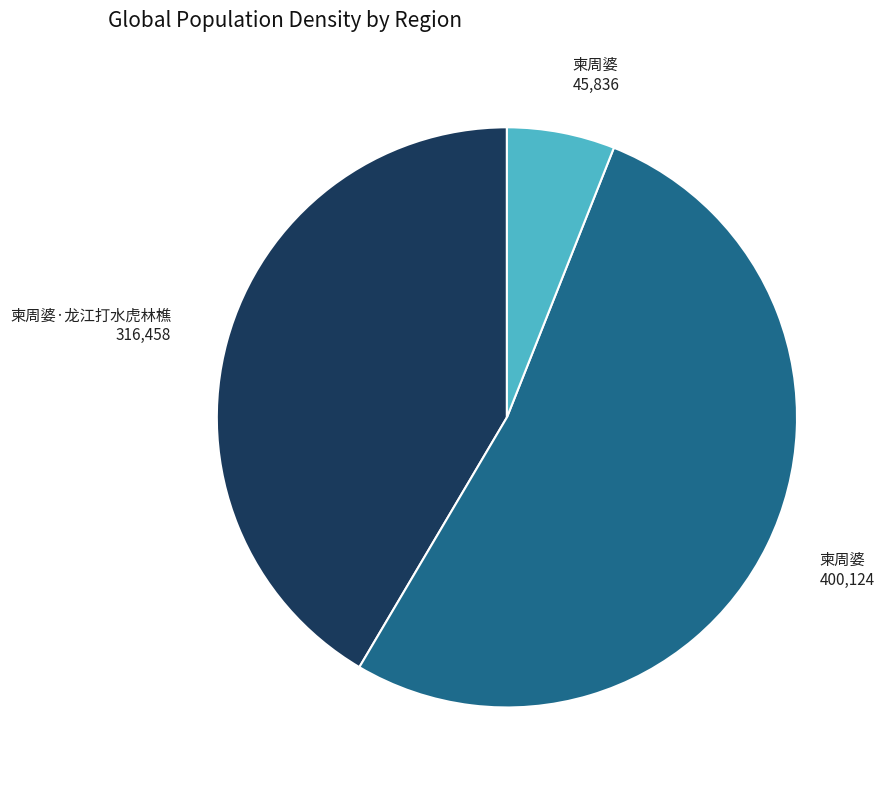

Is there a majority slice in this chart?

Yes